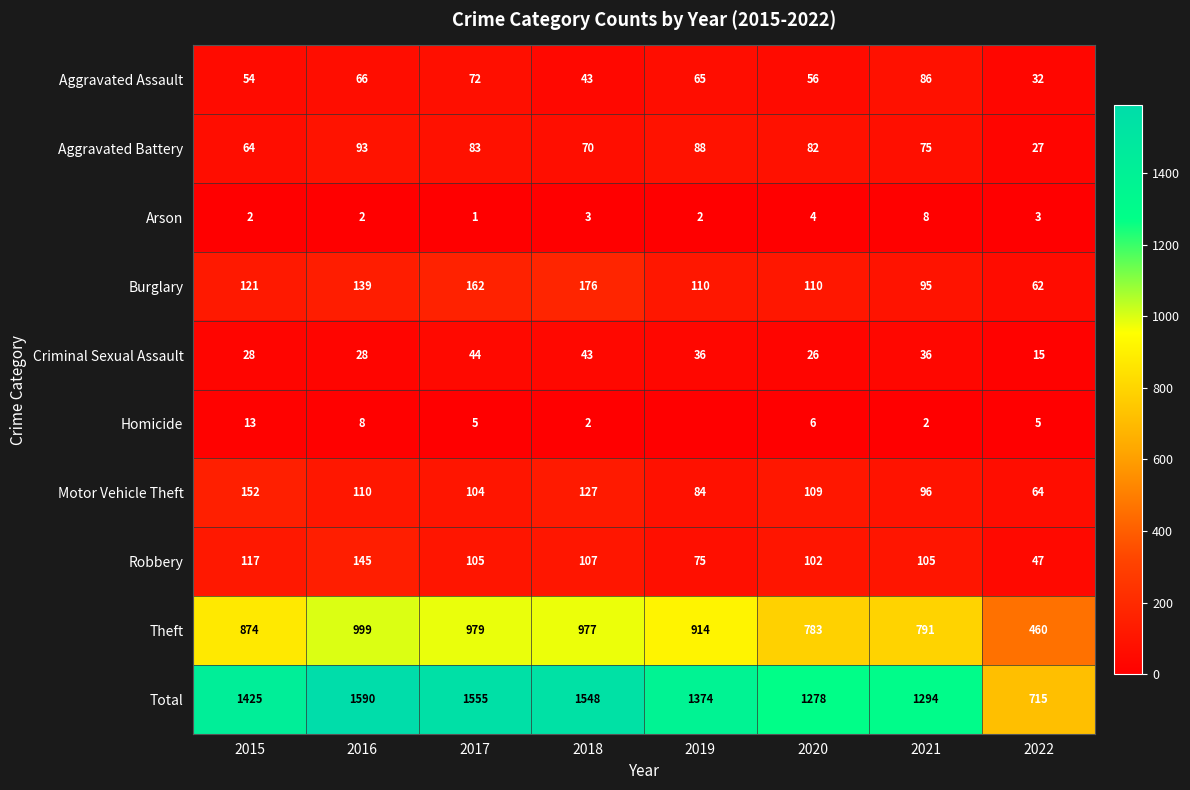

Which category has the lowest value in the Theft series?

2022